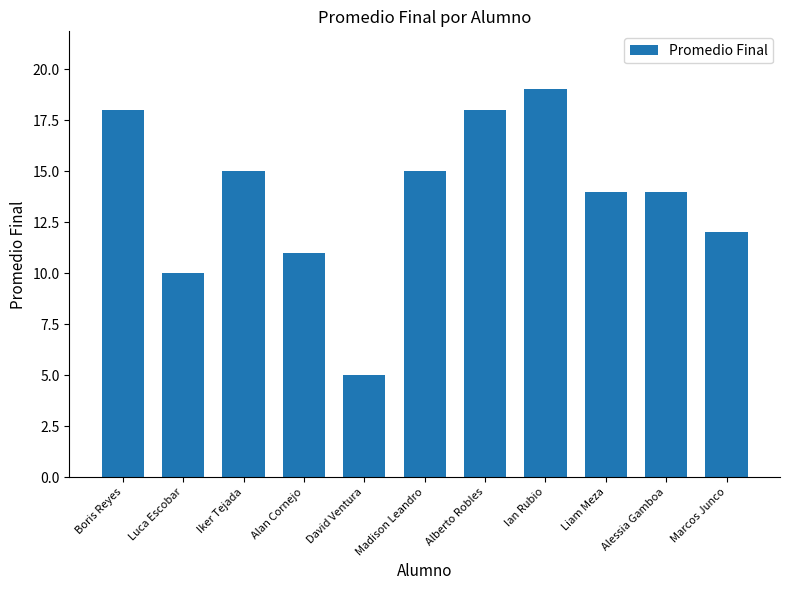

What is the sum of all values?

151